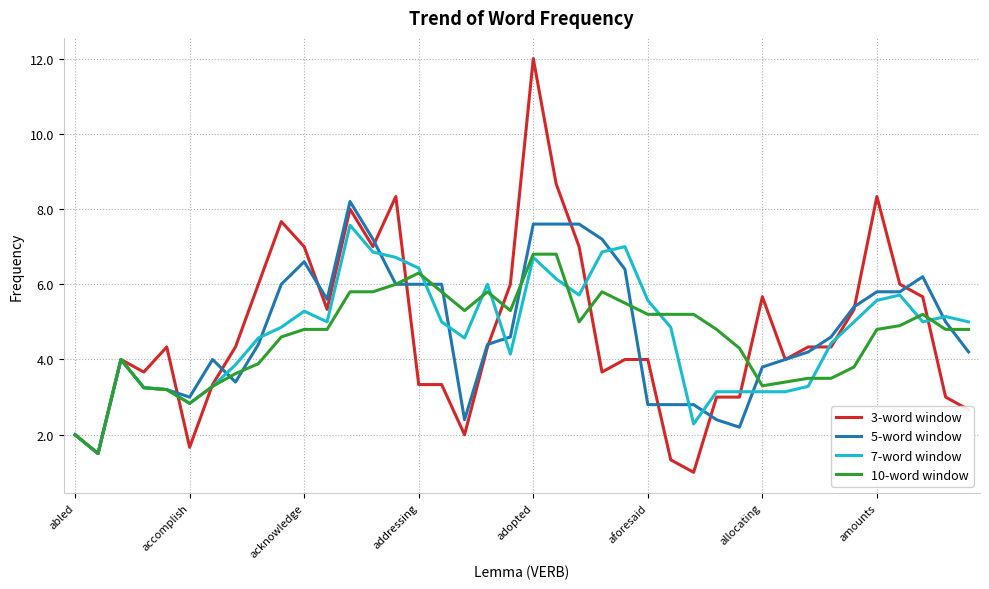

Which series has the widest spread of values?

3-word window